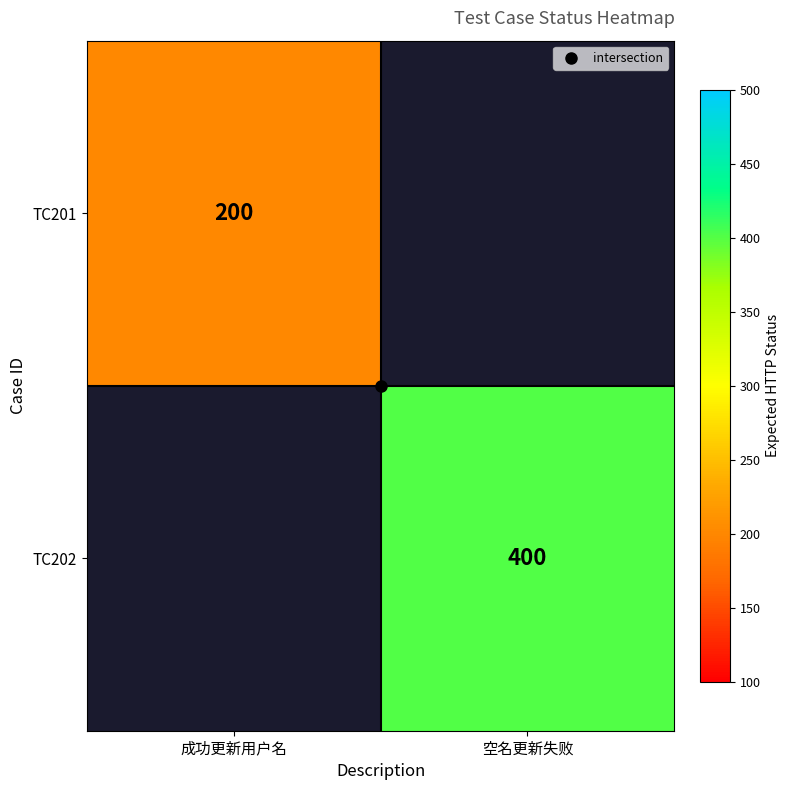

At how many categories does at least one series exceed 239?

1